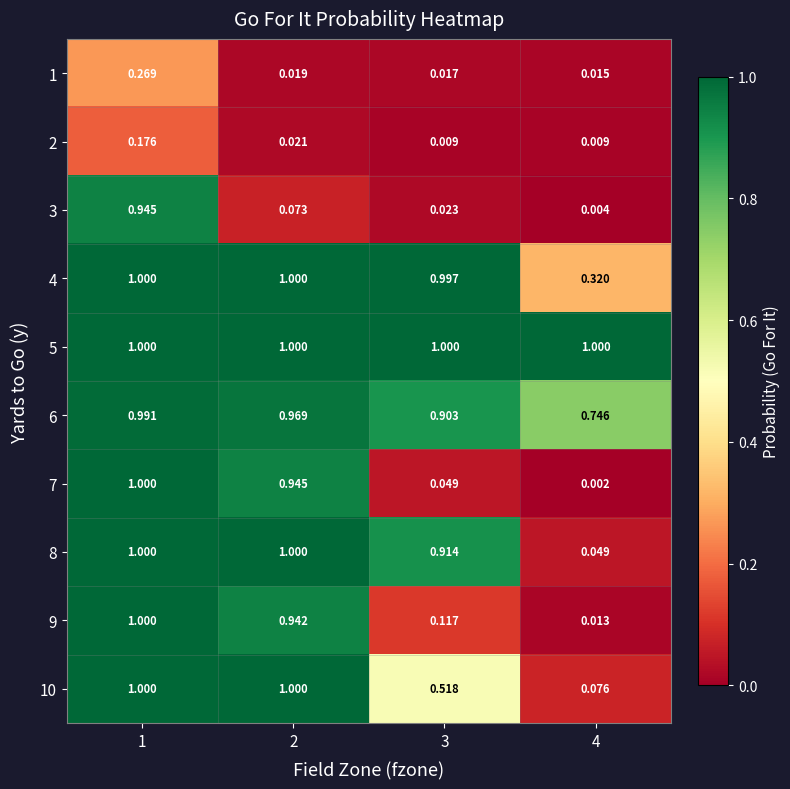

Reading left to right, what are all the values shown in this chart?

1: 1=0.3	2=0.0	3=0.0	4=0.0
2: 1=0.2	2=0.0	3=0.0	4=0.0
3: 1=0.9	2=0.1	3=0.0	4=0.0
4: 1=1.0	2=1.0	3=1.0	4=0.3
5: 1=1.0	2=1.0	3=1.0	4=1.0
6: 1=1.0	2=1.0	3=0.9	4=0.7
7: 1=1.0	2=0.9	3=0.0	4=0.0
8: 1=1.0	2=1.0	3=0.9	4=0.0
9: 1=1.0	2=0.9	3=0.1	4=0.0
10: 1=1.0	2=1.0	3=0.5	4=0.1